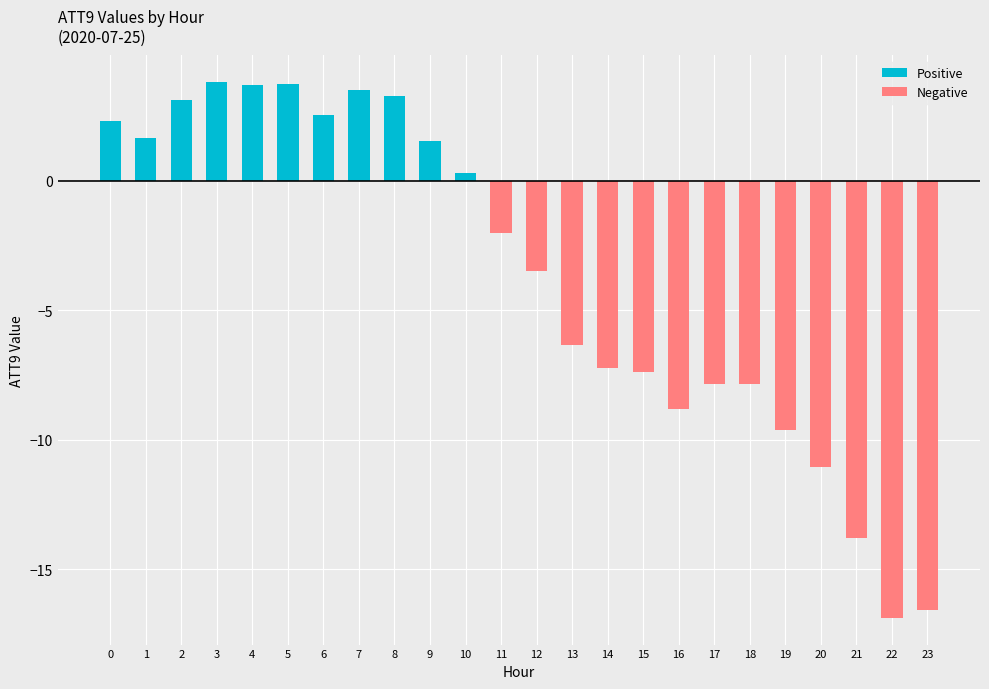

Is it true that Positive equals 2.5 at 12?

False